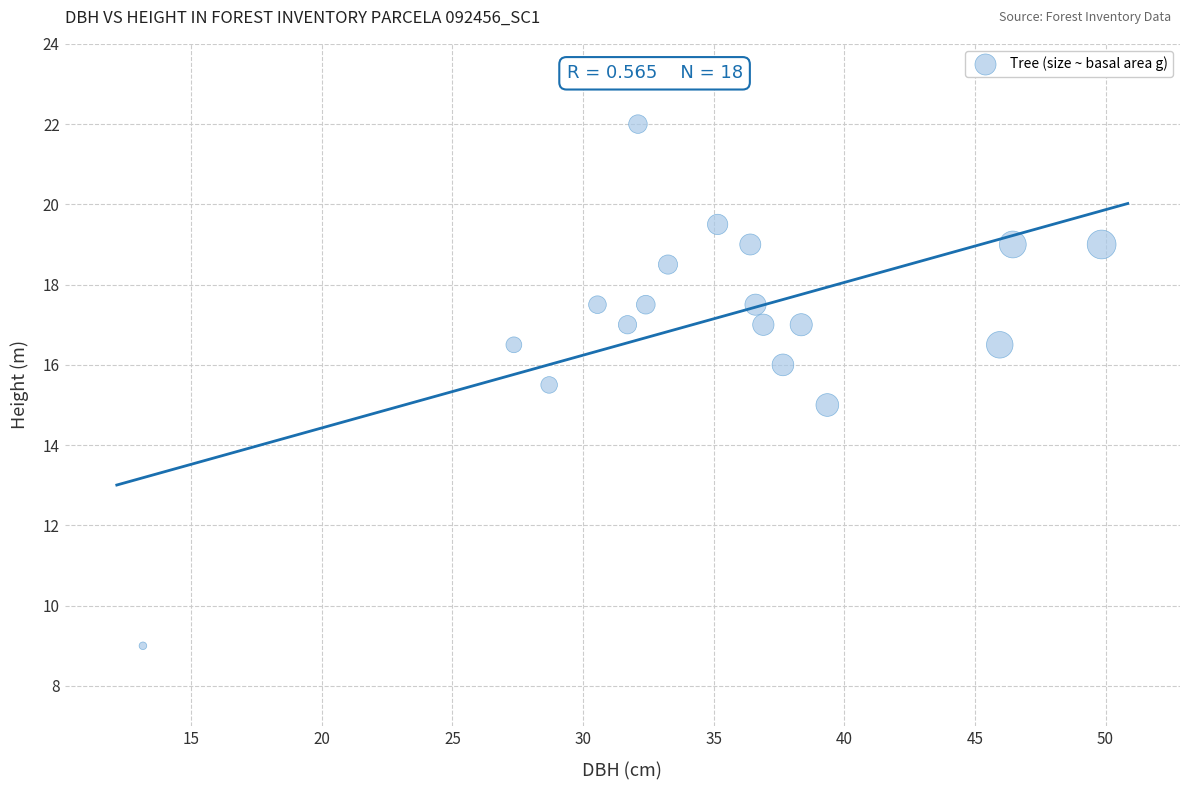

What is the range of Y values (max minus min)?

13.0